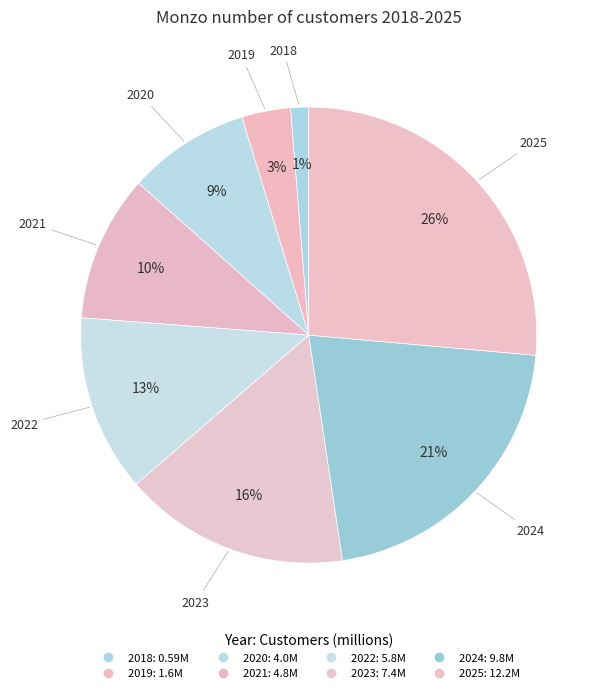

What is the change in value from 2019 to 2023?

+5.8